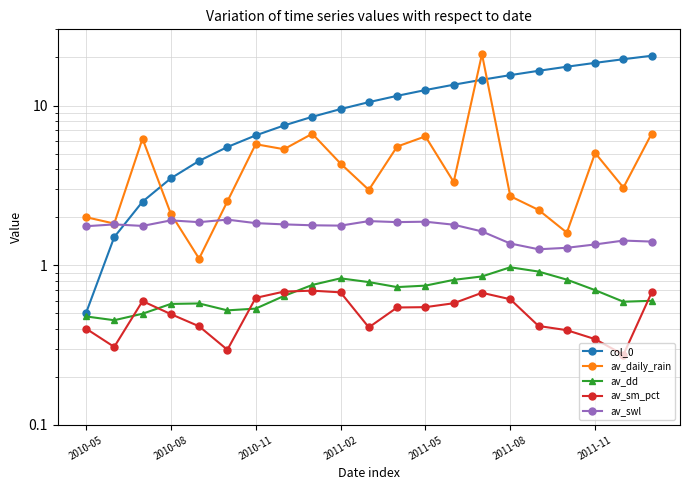

Where is col_0 nearest to the value 10?

2011-02